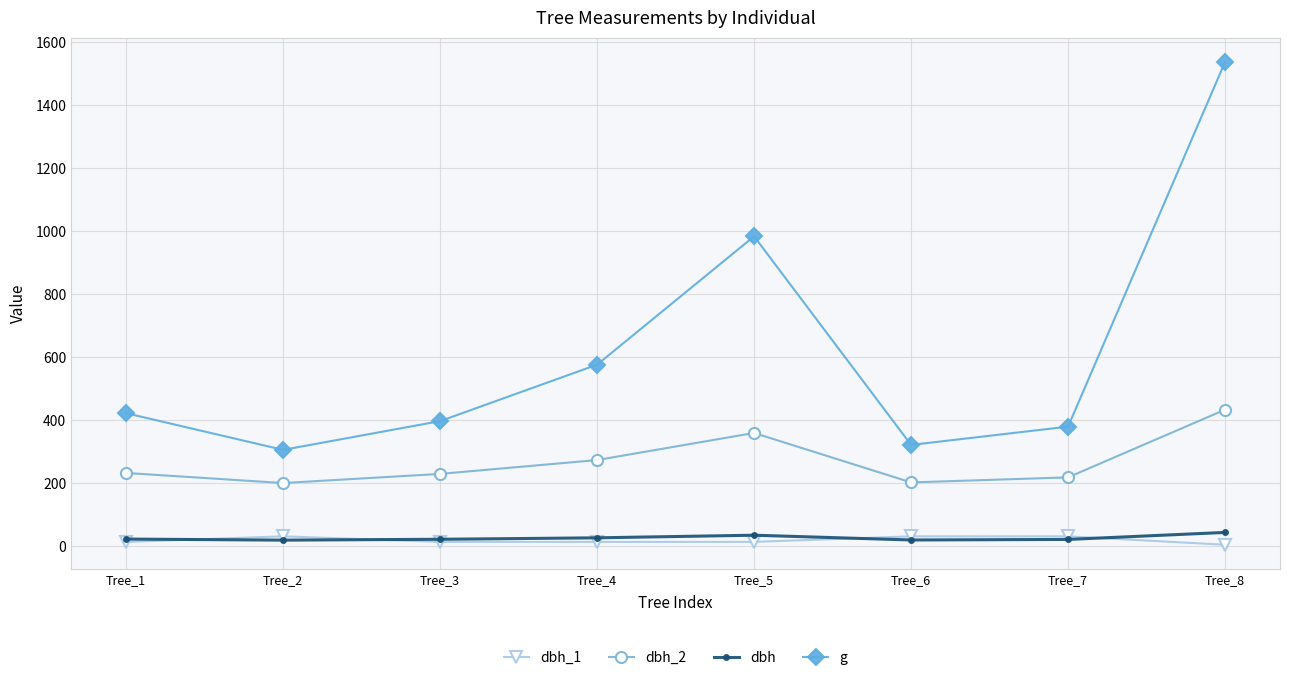

What is the difference between the highest and lowest values at Tree_5?

970.1